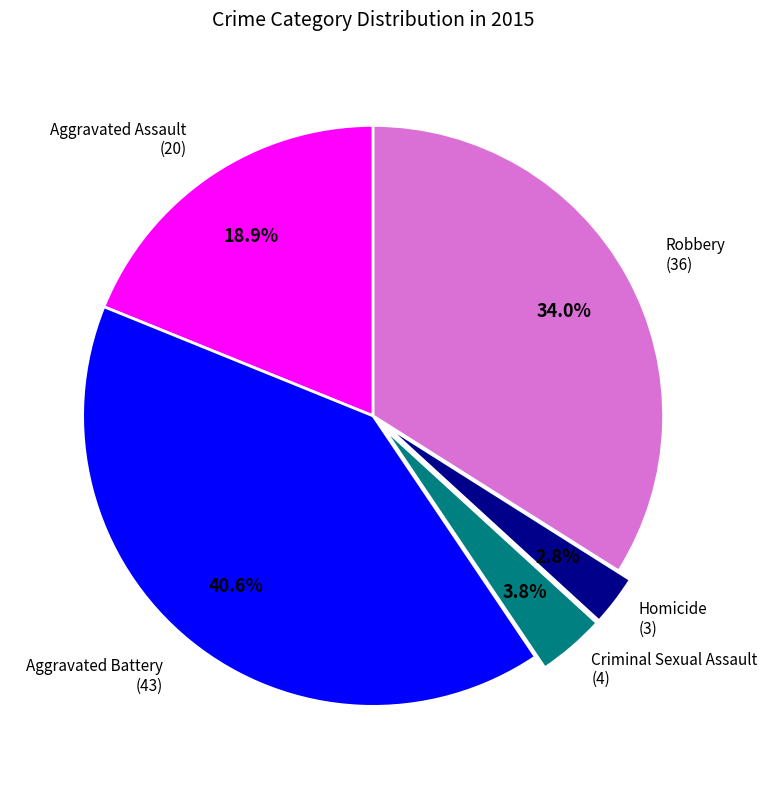

Does any single category account for the majority?

No